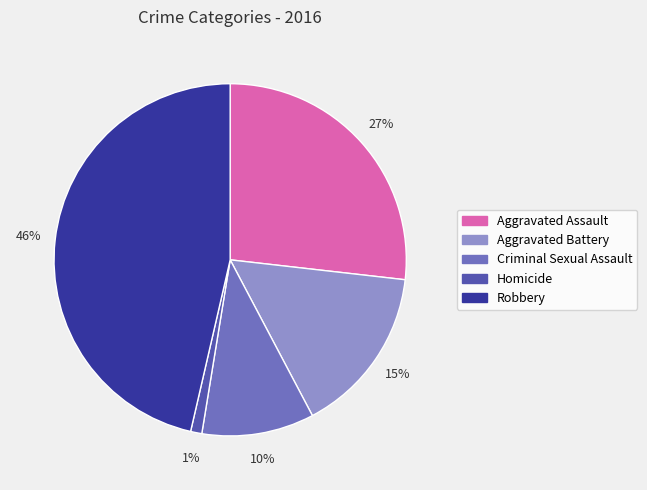

To the nearest percent, what is the combined percentage of Aggravated Battery and Robbery?

62%